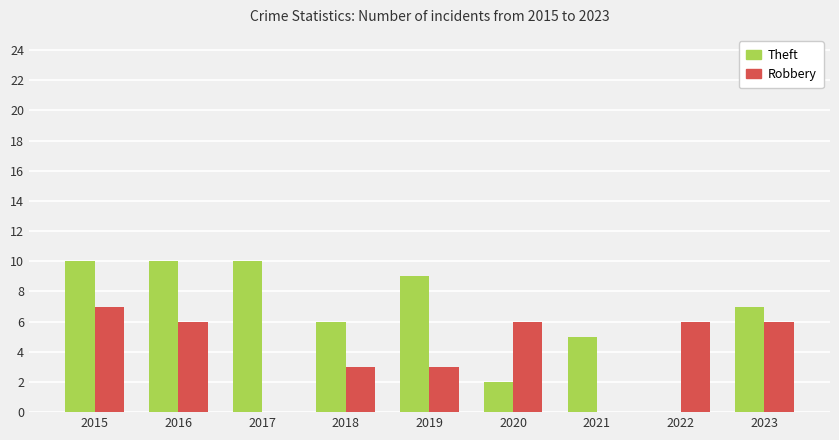

What is the maximum value for Theft?

10